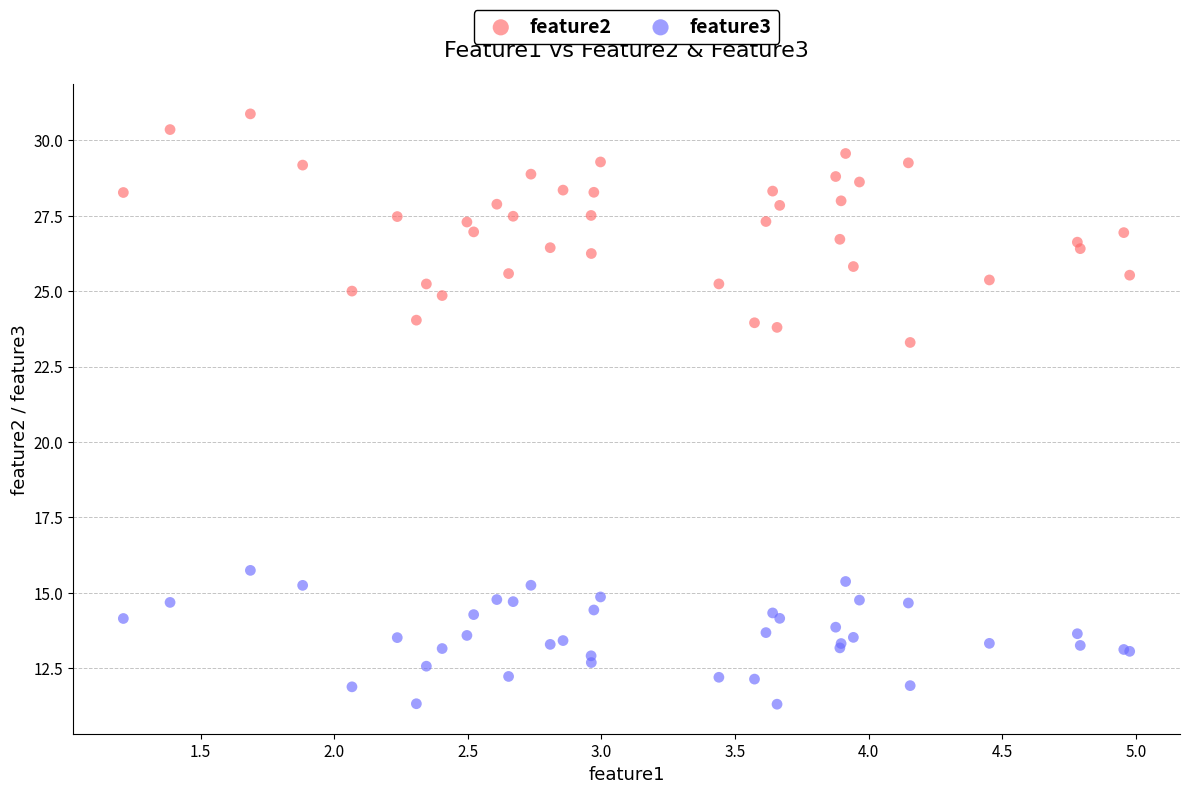

Which series reaches the maximum Y coordinate?

feature2